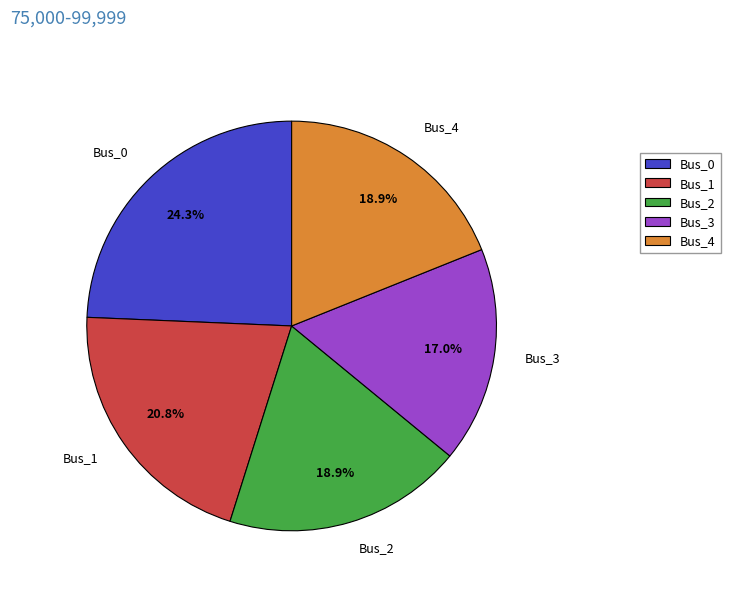

To the nearest percent, what portion does Bus_1 represent?

21%